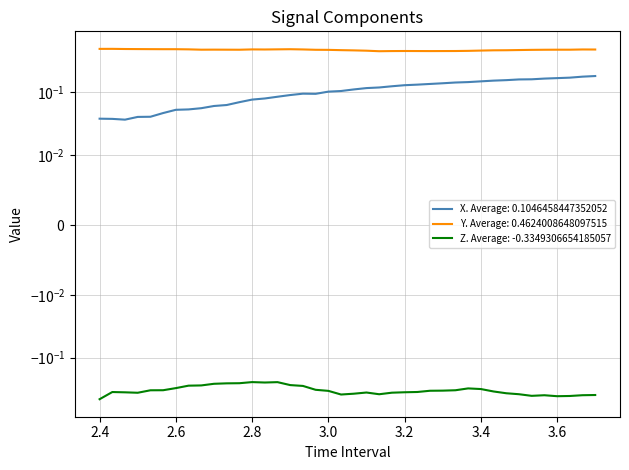

At which label is Y closest to 0?

3.133333333333332